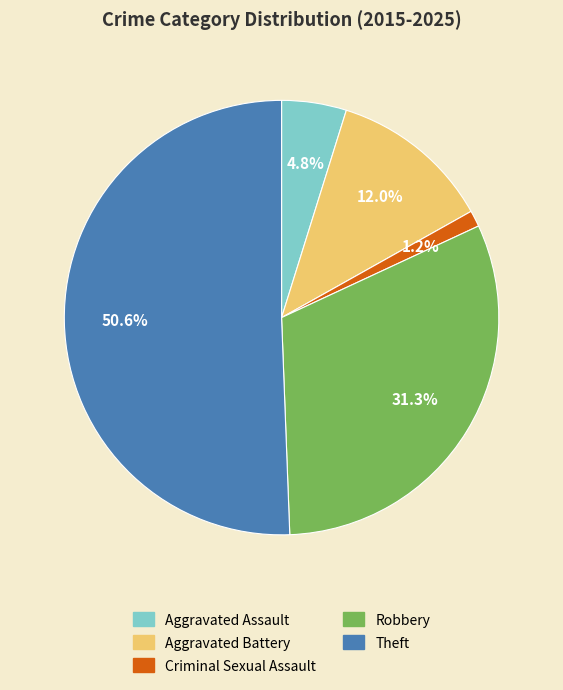

What is the majority slice?

Theft